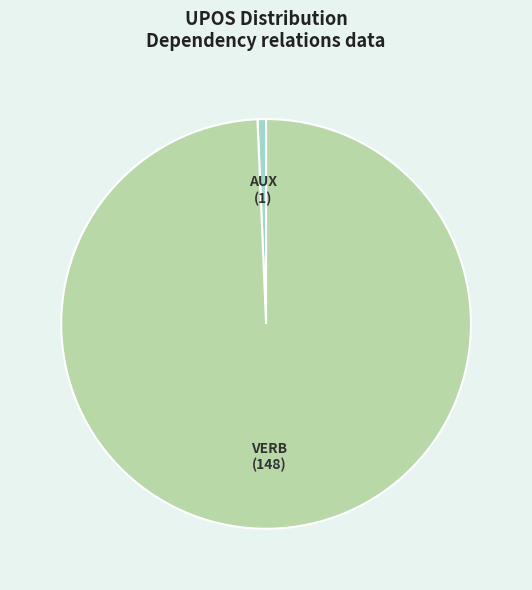

Do VERB and AUX together represent more than half of the pie?

Yes